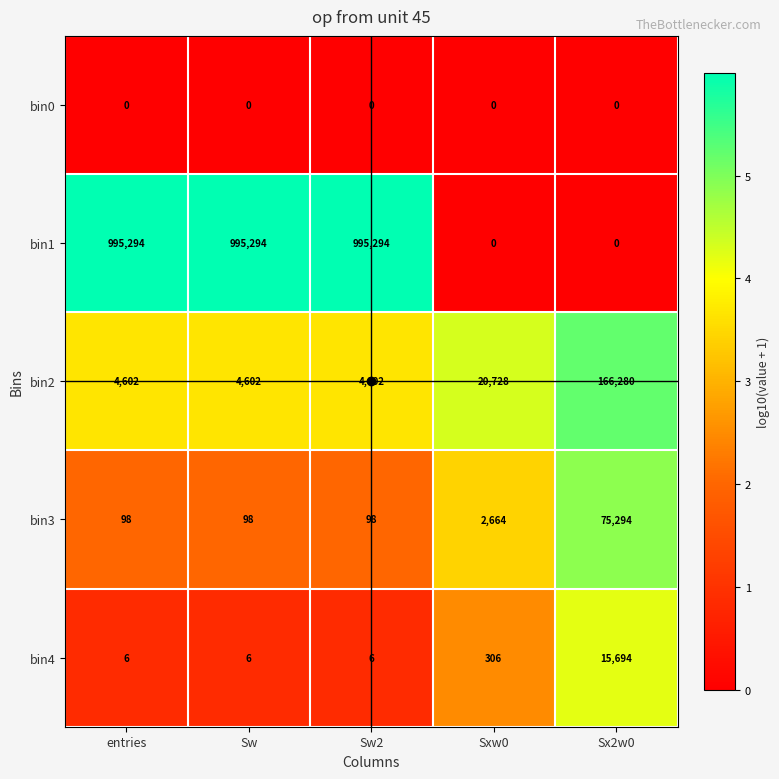

True or false: bin4 has a value of 10 at Sw.

False